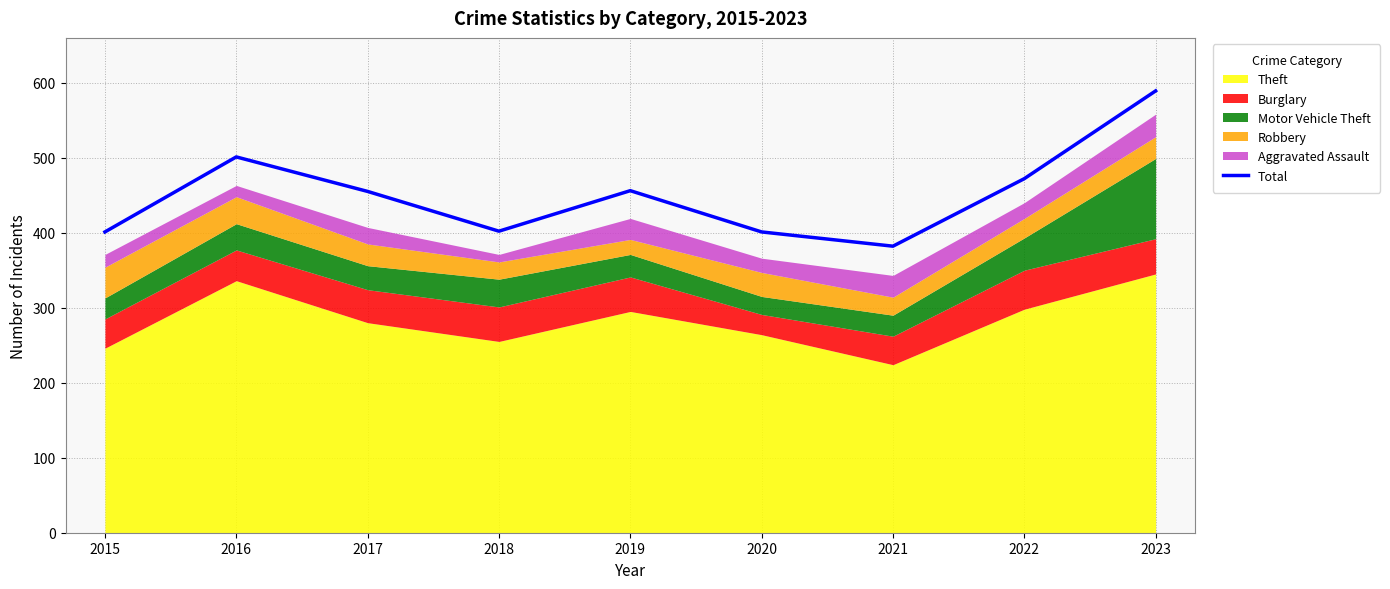

What value does the data have at 2023, to the nearest 10?

590